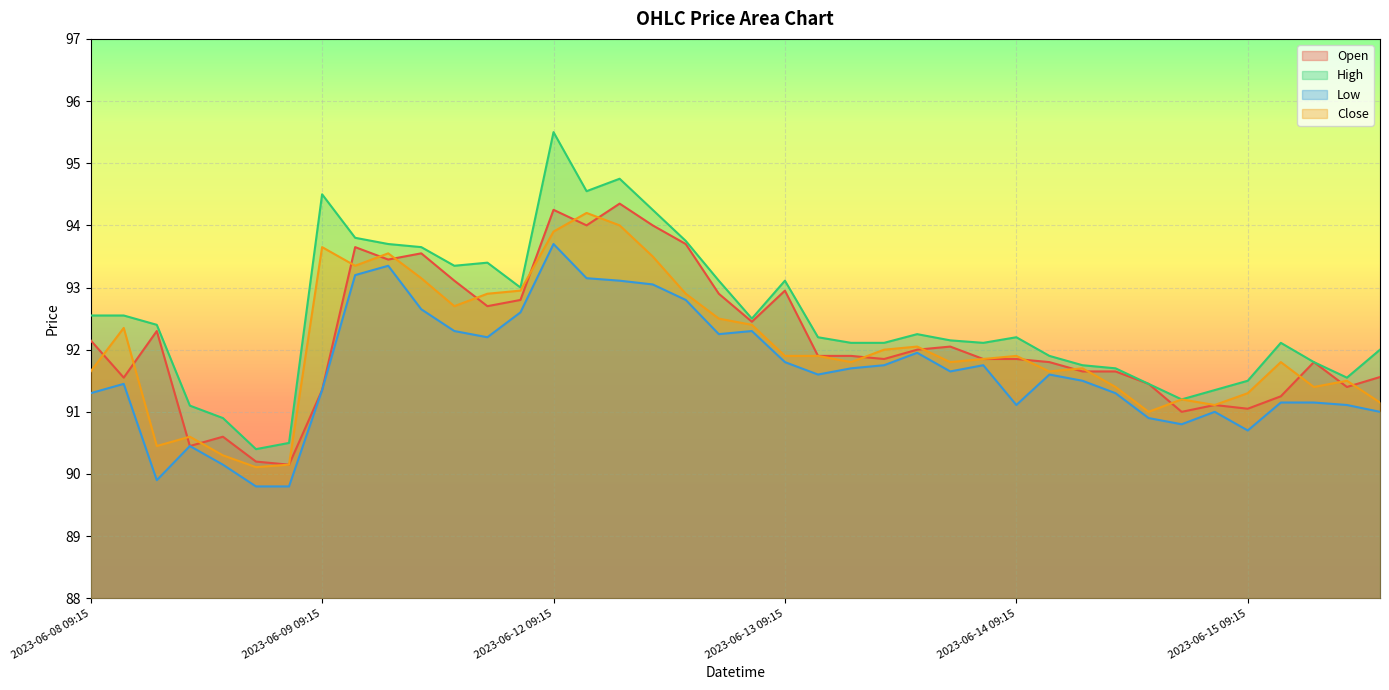

What value does the Low series have at 2023-06-14 10:15?

91.6